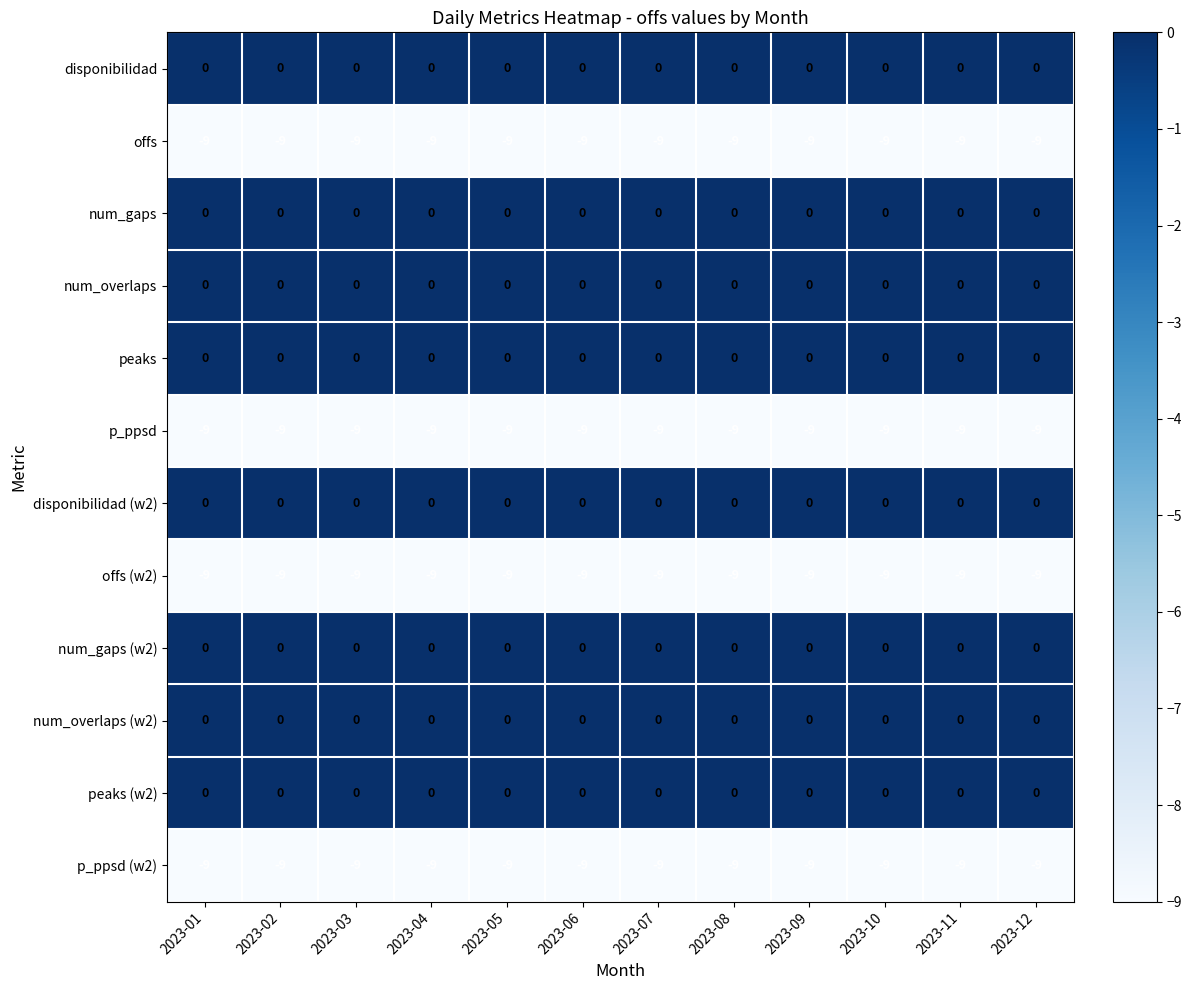

Is it true that num_overlaps equals 0 at 2023-11?

True